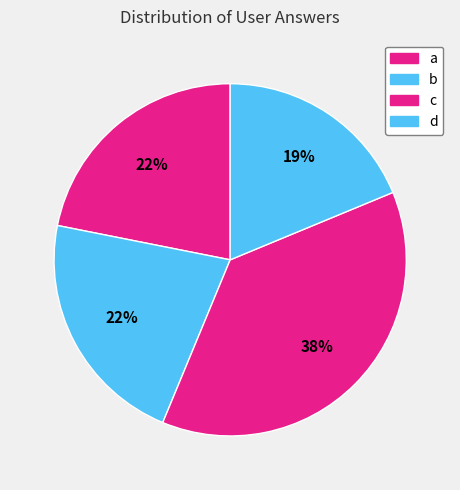

Does any single category account for the majority?

No